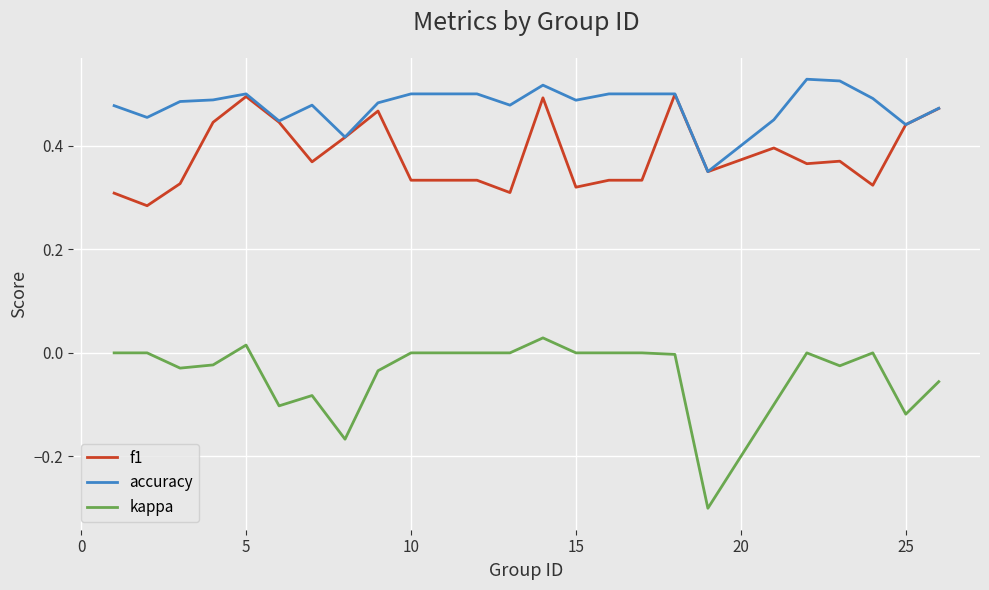

What are all the series names shown in the legend?

f1, accuracy, kappa